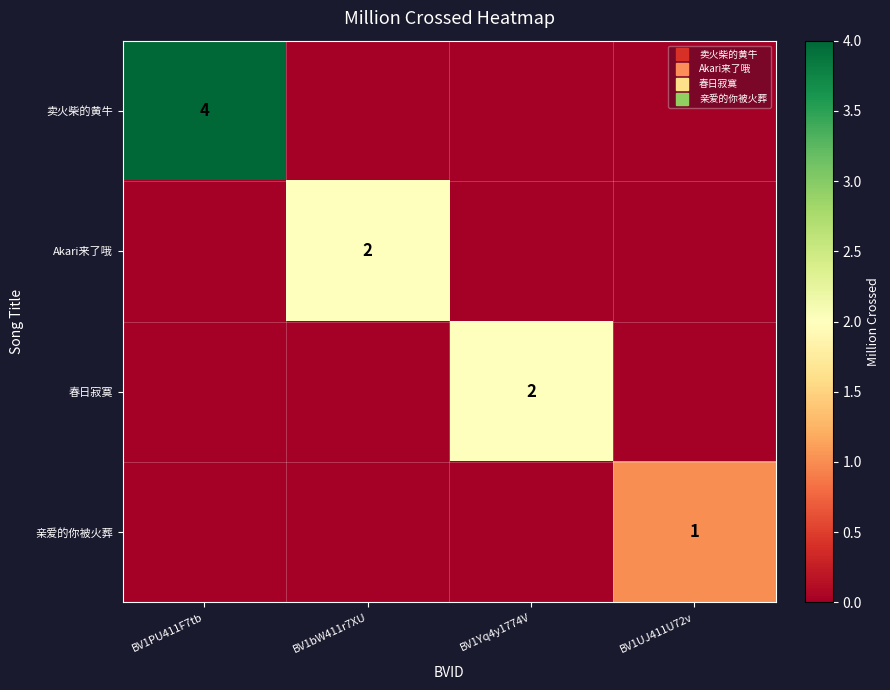

What is the difference between the highest and lowest values at BV1Yq4y1774V?

2